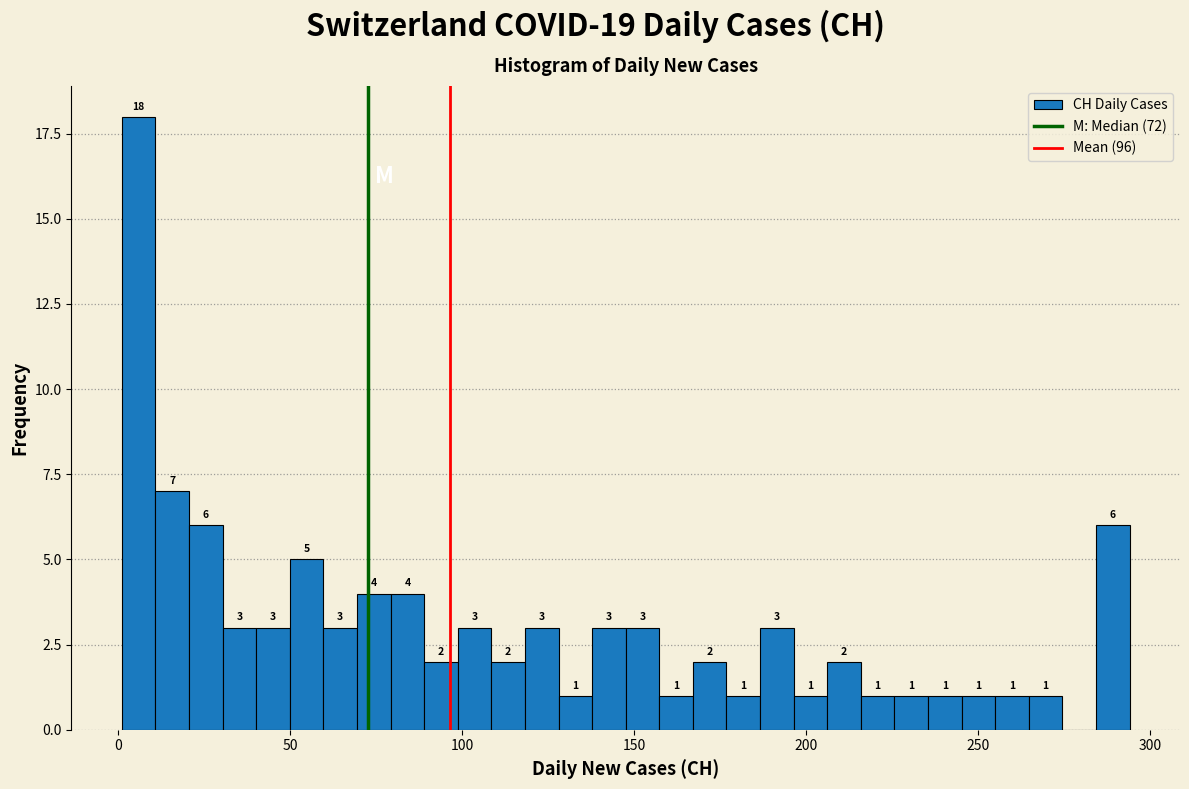

Read against the x-axis, roughly where is the centre of the tallest bar?

5